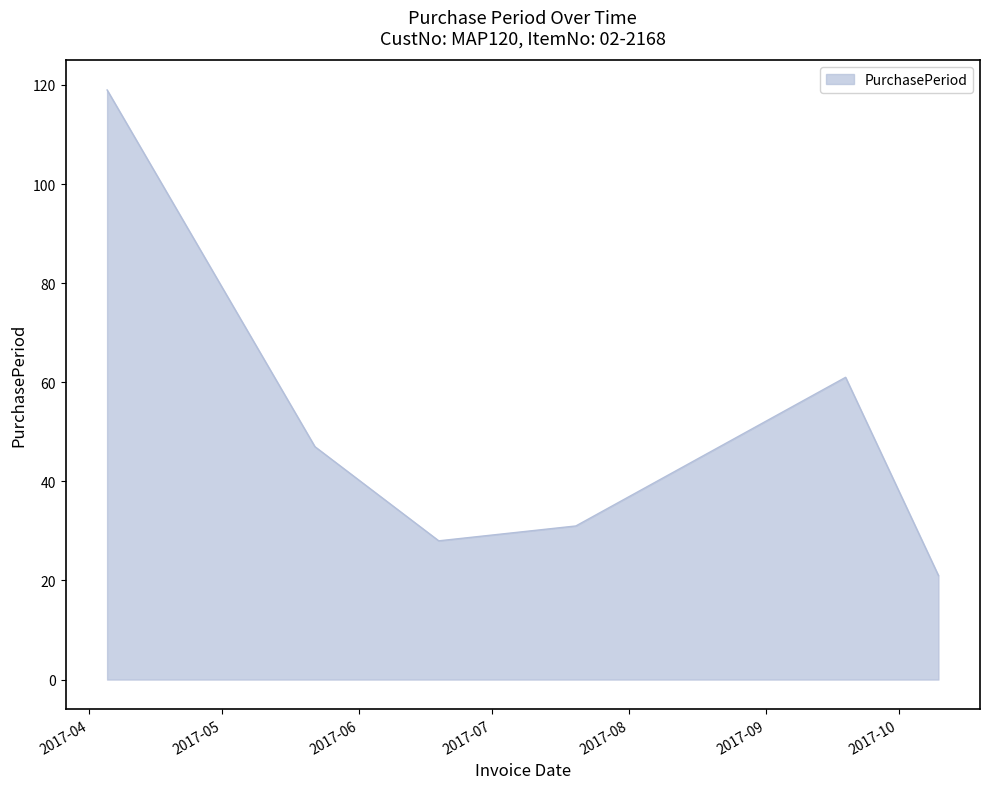

What is the smallest value displayed?

21